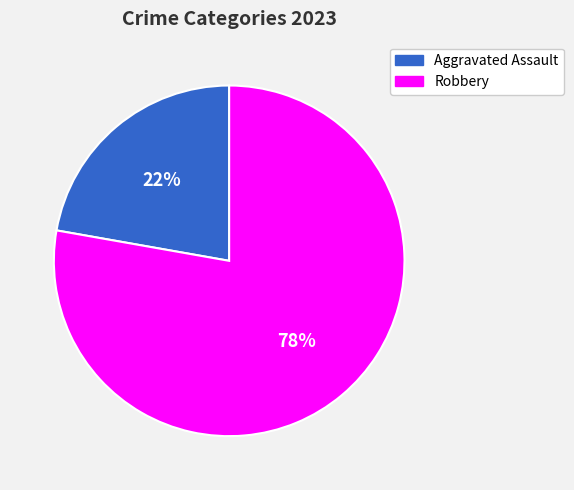

To the nearest percent, what is the combined percentage of Robbery and Aggravated Assault?

100%